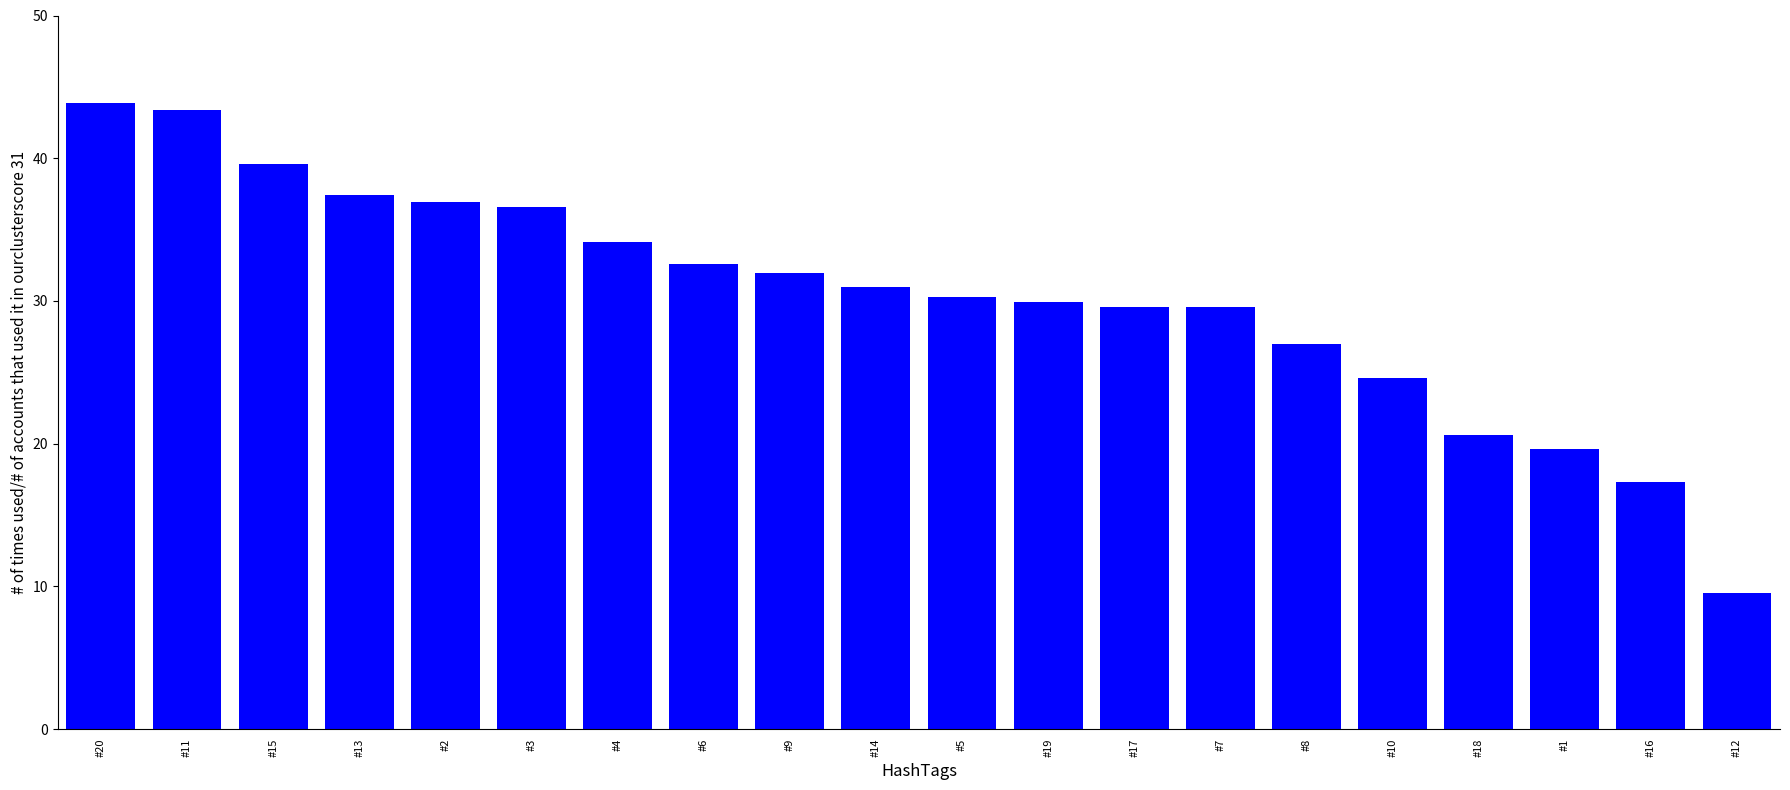

What is the difference between the maximum and minimum values?

34.3